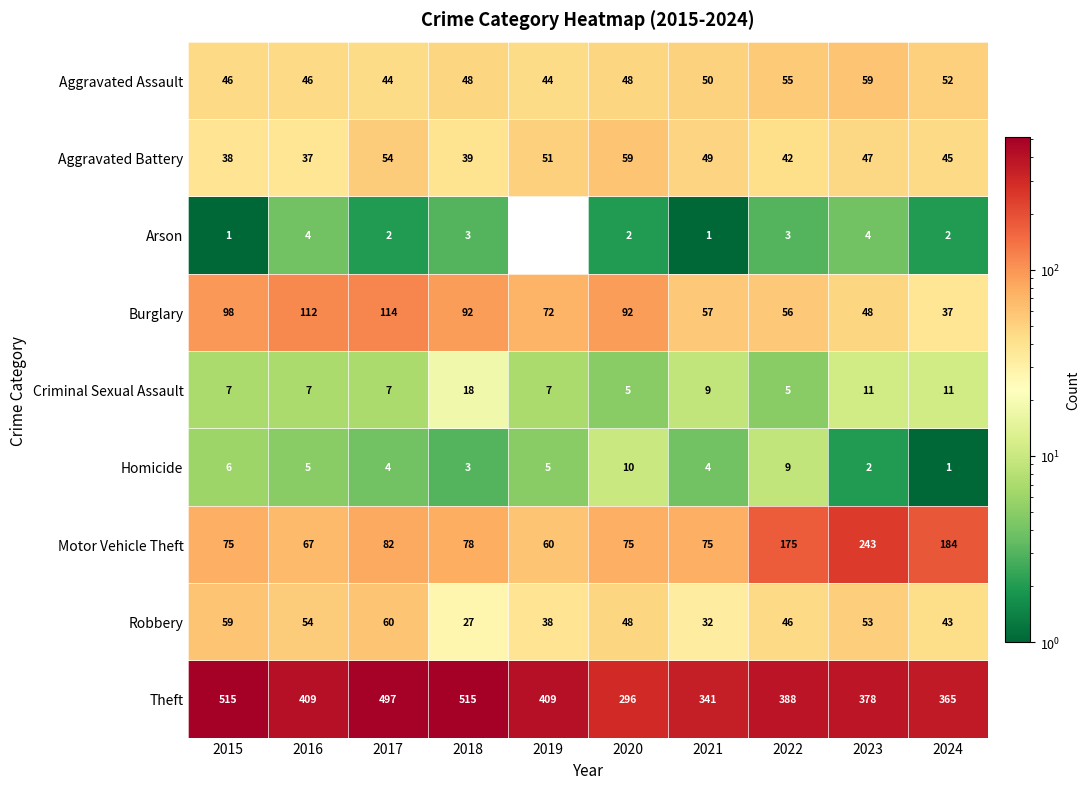

What is the difference between the maximum and minimum values in the Motor Vehicle Theft series?

183